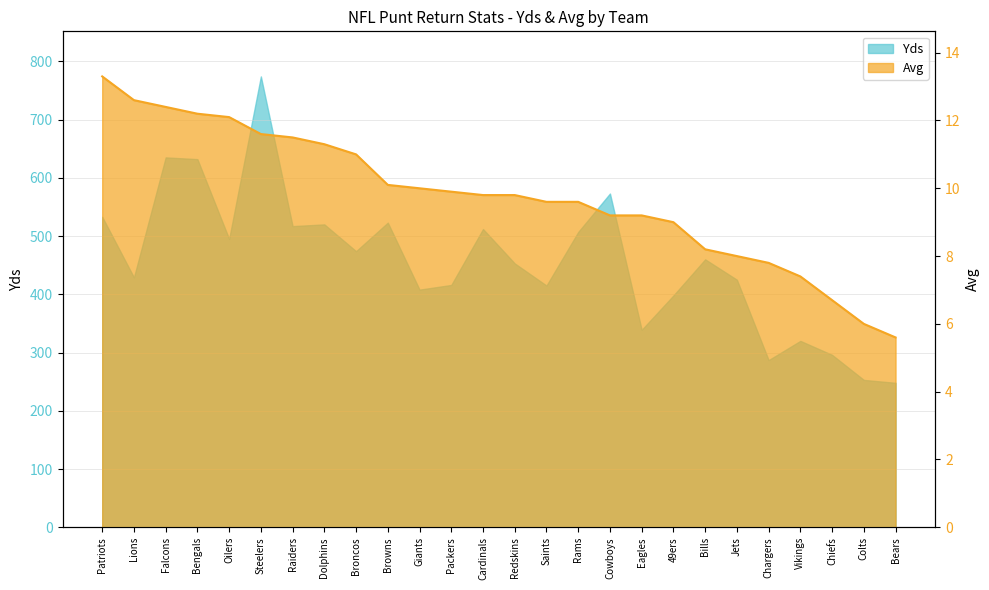

Which has a higher value, Eagles or Giants?

Giants